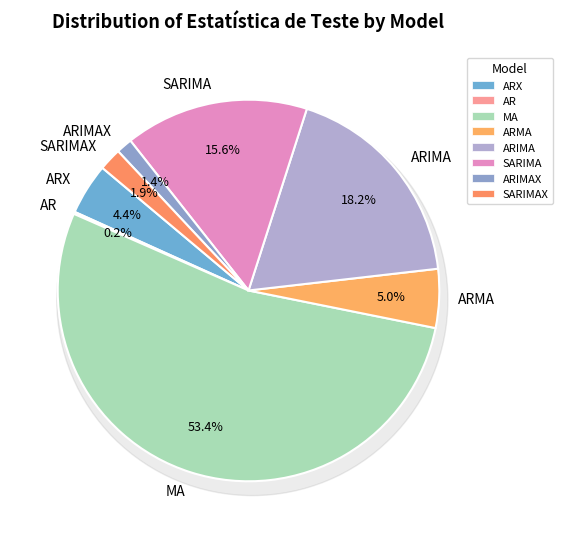

Is it true that ARMA is 5% of the pie?

True